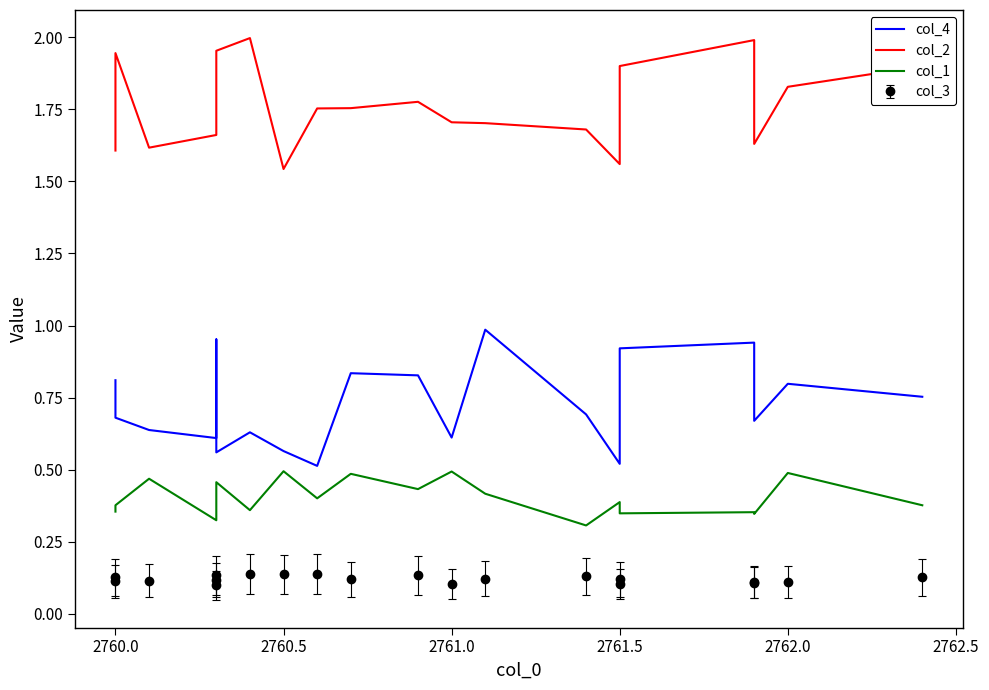

True or false: col_4 and col_1 cross at least once.

False